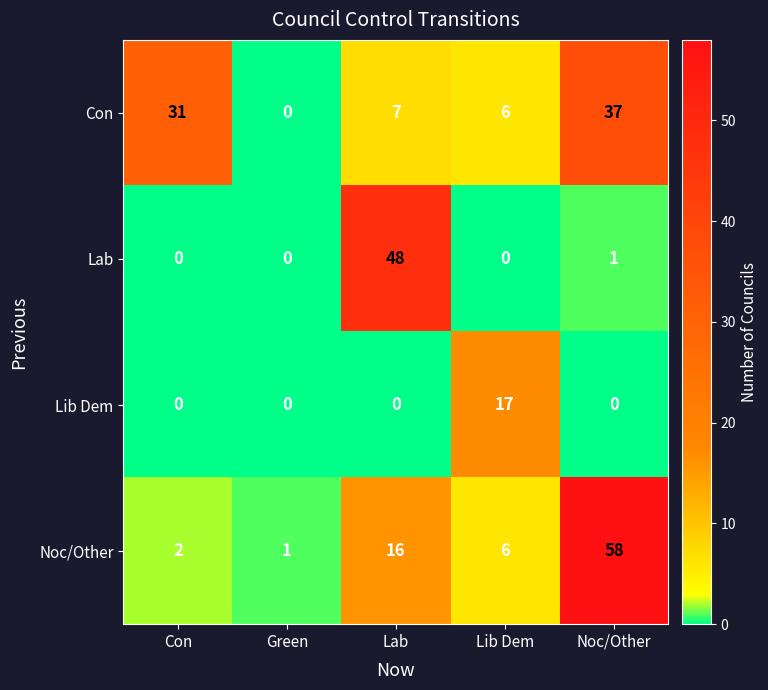

What is the greatest value displayed?

58